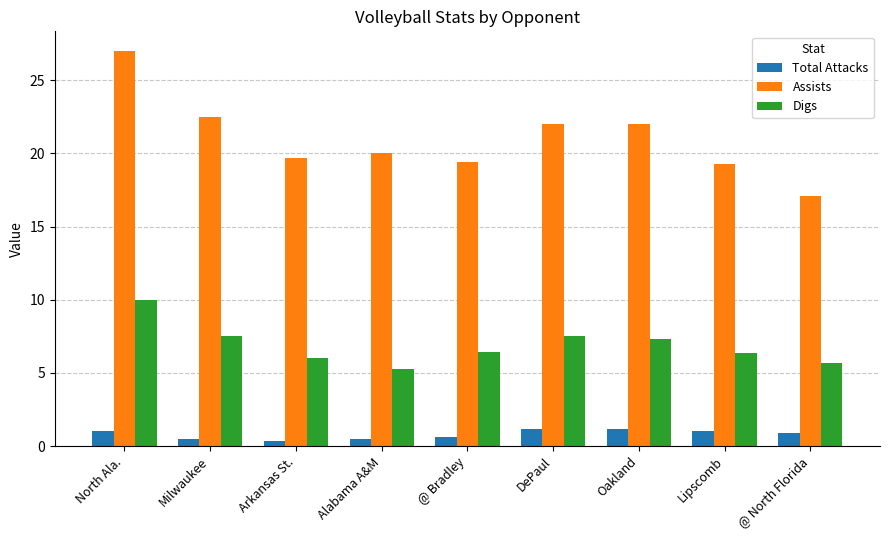

Are the bars grouped side by side (vs. stacked)?

Yes